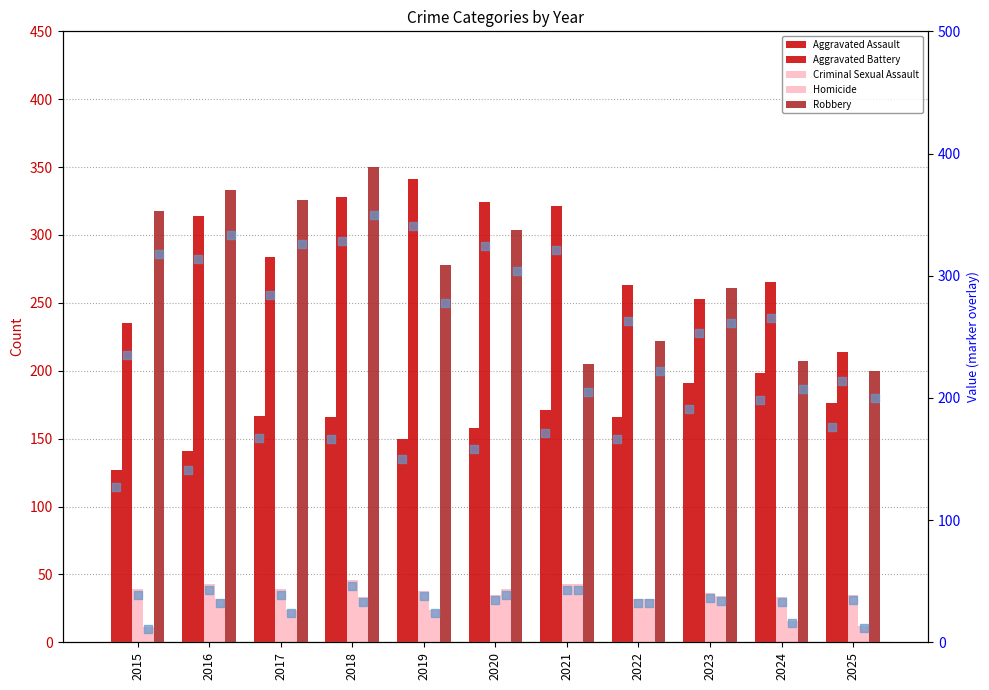

Which series reaches the maximum Y coordinate?

Robbery